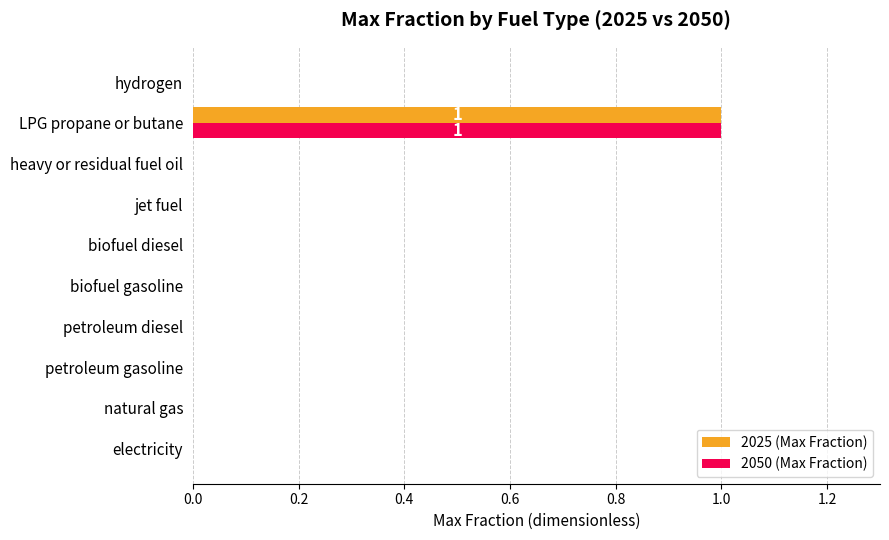

Is it true that 2050 (Max Fraction) equals 1 at biofuel diesel?

False